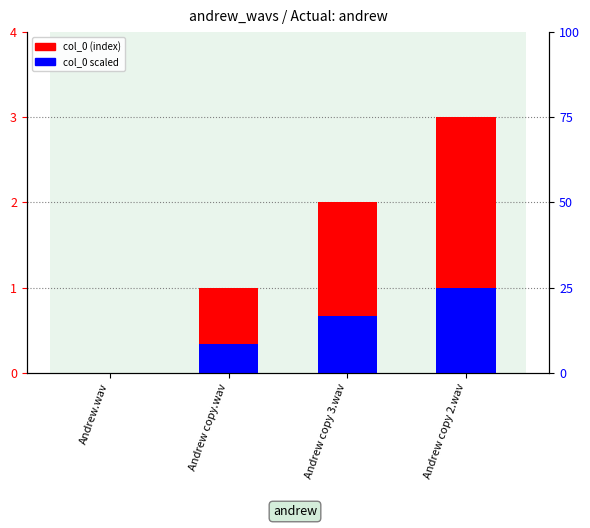

What is the difference between the second highest and second lowest values in the col_0 (scaled) series?

0.3